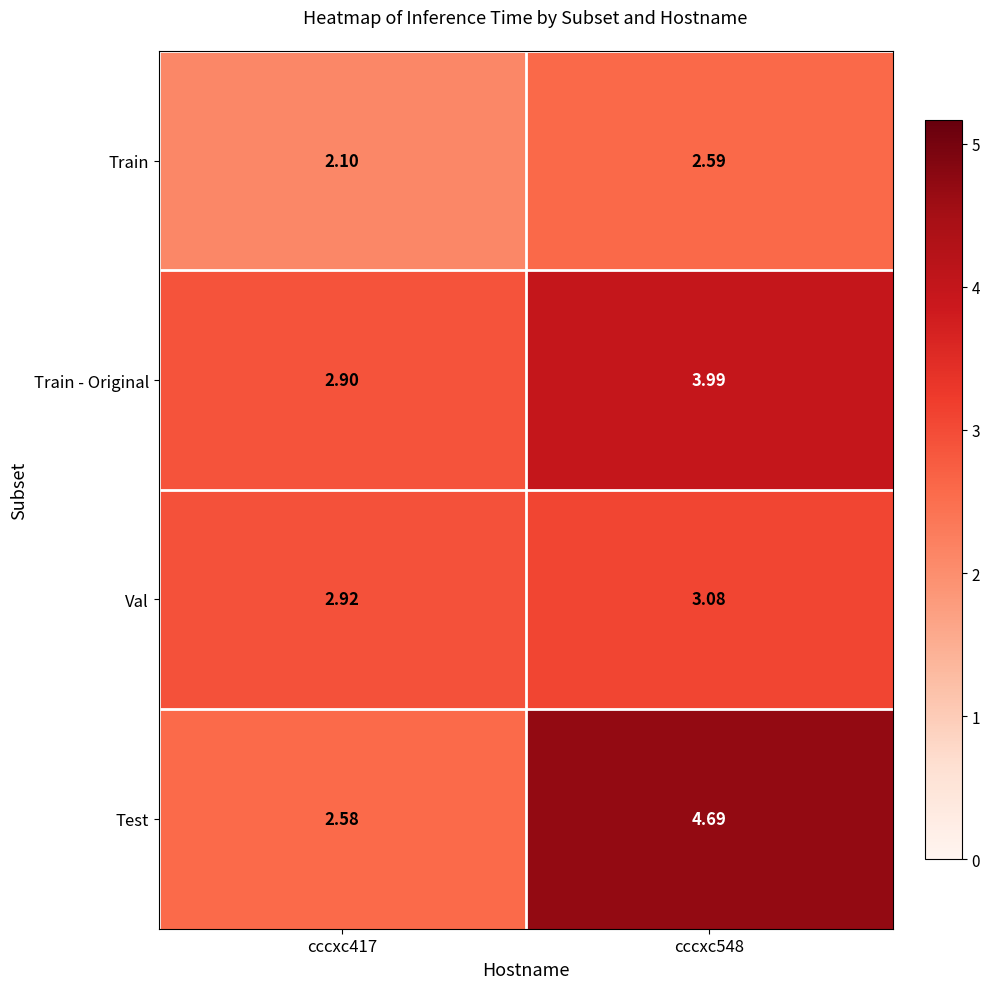

What is the spread (max minus min) of values at cccxc548?

2.1